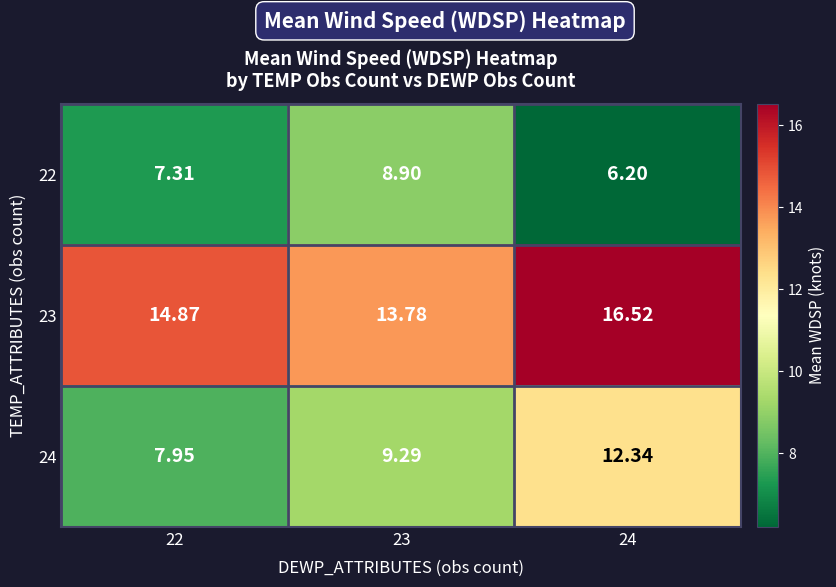

At 23, list the series in order from smallest to largest.

22, 24, 23